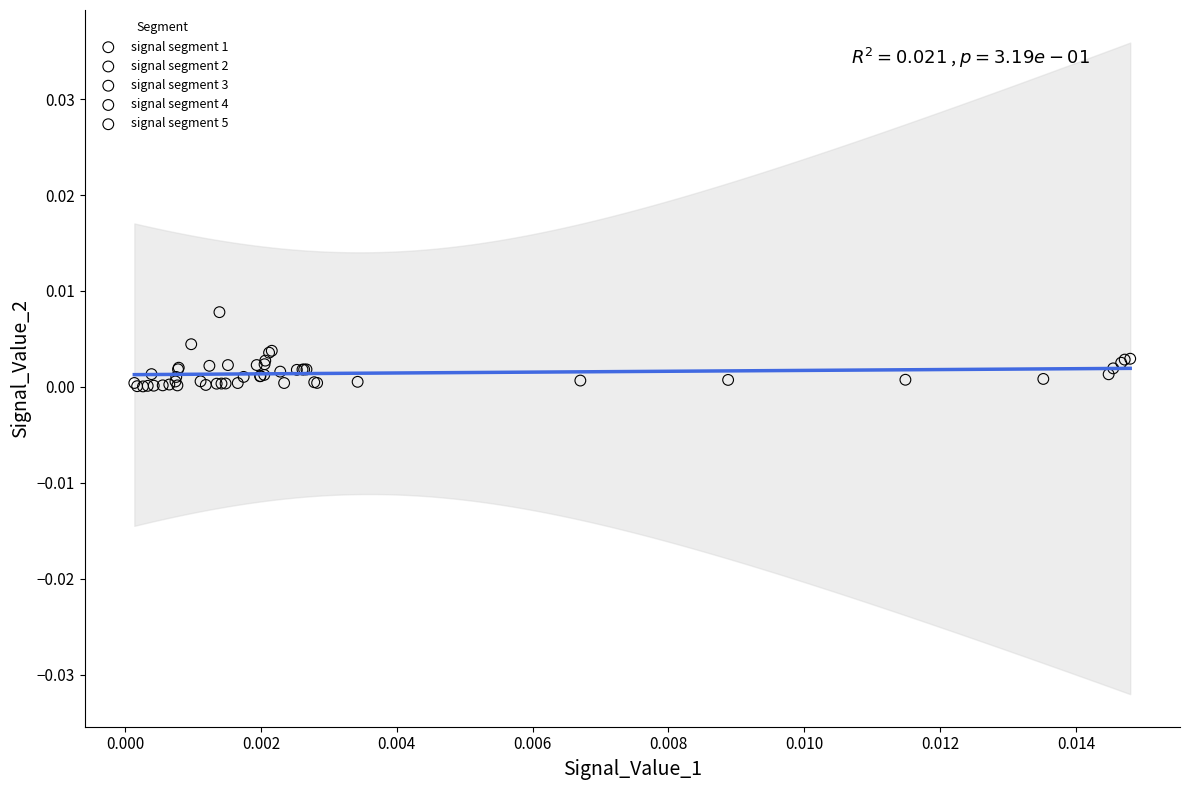

Which series contains the highest Y value?

signal segment 2